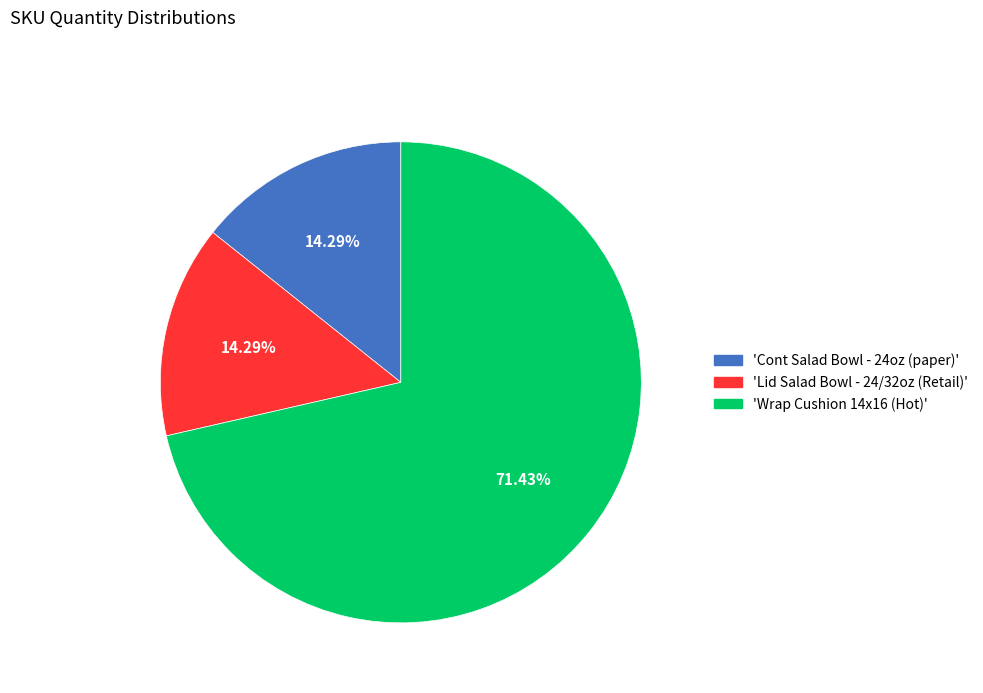

Does any single category account for the majority?

Yes